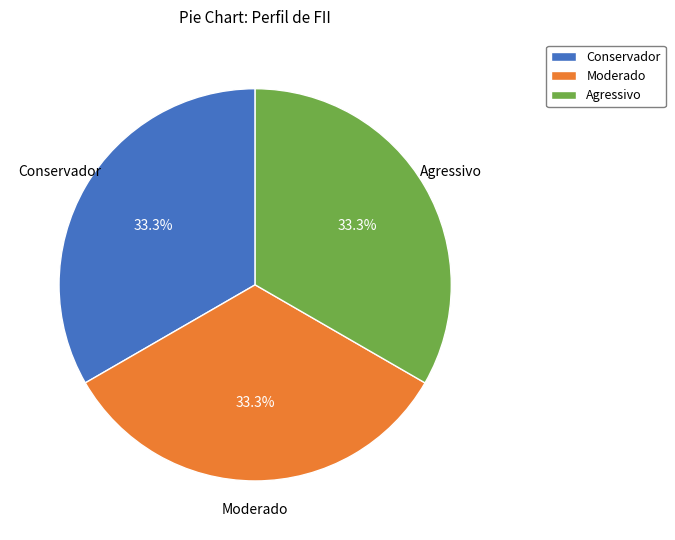

How many segments does this pie chart have?

3